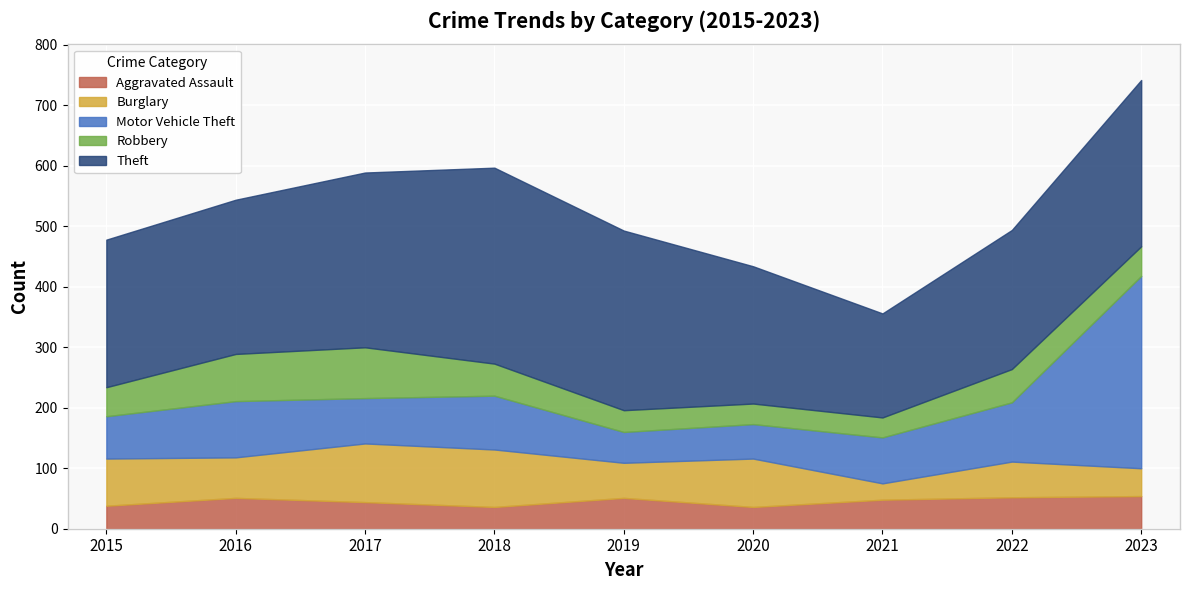

Reading right to left, transcribe all the data shown in this chart.

Aggravated Assault: 2023=54	2022=52	2021=48	2020=36	2019=51	2018=36	2017=44	2016=51	2015=38
Burglary: 2023=46	2022=59	2021=27	2020=80	2019=58	2018=95	2017=97	2016=67	2015=78
Motor Vehicle Theft: 2023=318	2022=98	2021=76	2020=57	2019=51	2018=89	2017=75	2016=93	2015=70
Robbery: 2023=49	2022=55	2021=33	2020=34	2019=36	2018=53	2017=84	2016=78	2015=48
Theft: 2023=275	2022=230	2021=172	2020=227	2019=297	2018=324	2017=289	2016=255	2015=244